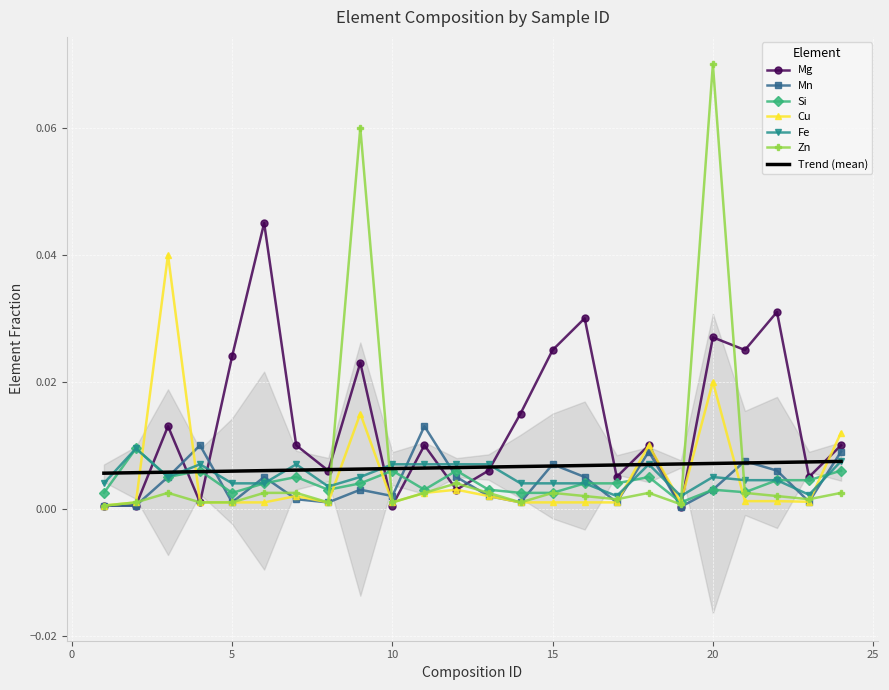

Which series has the largest range (max minus min)?

Zn